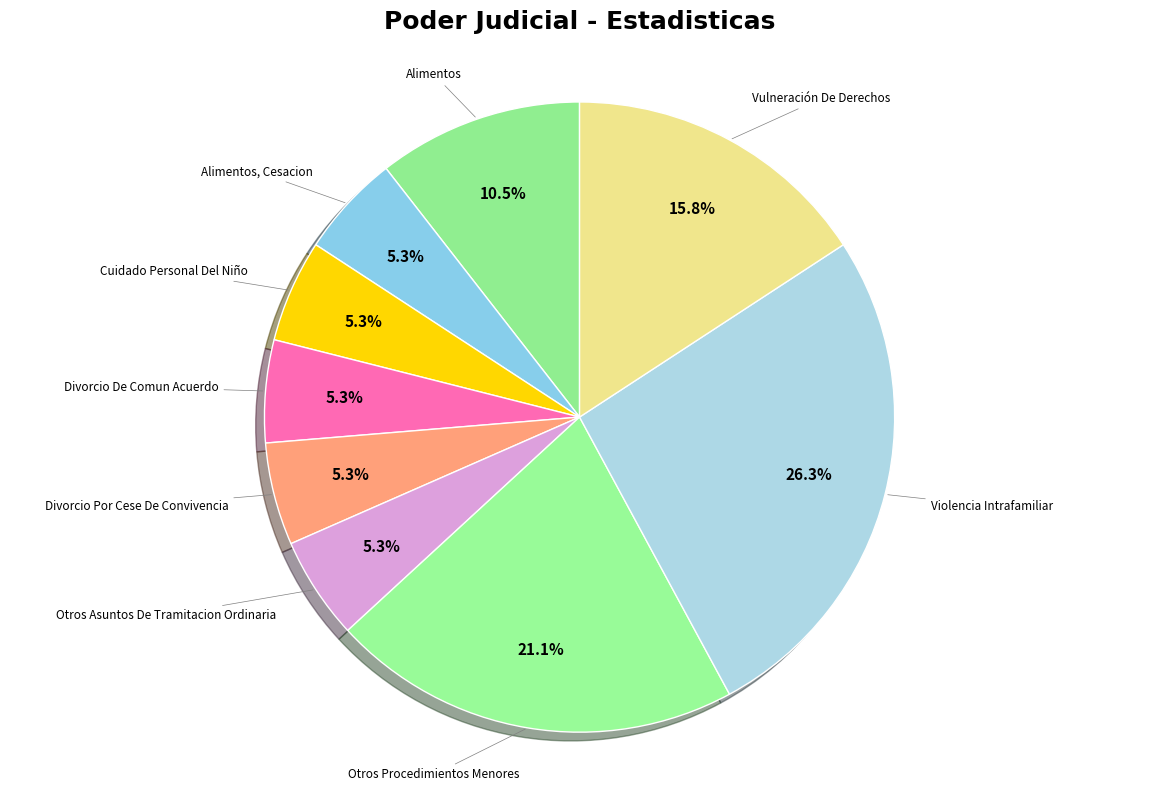

The Divorcio De Comun Acuerdo slice represents 1% of the pie. True or false?

False